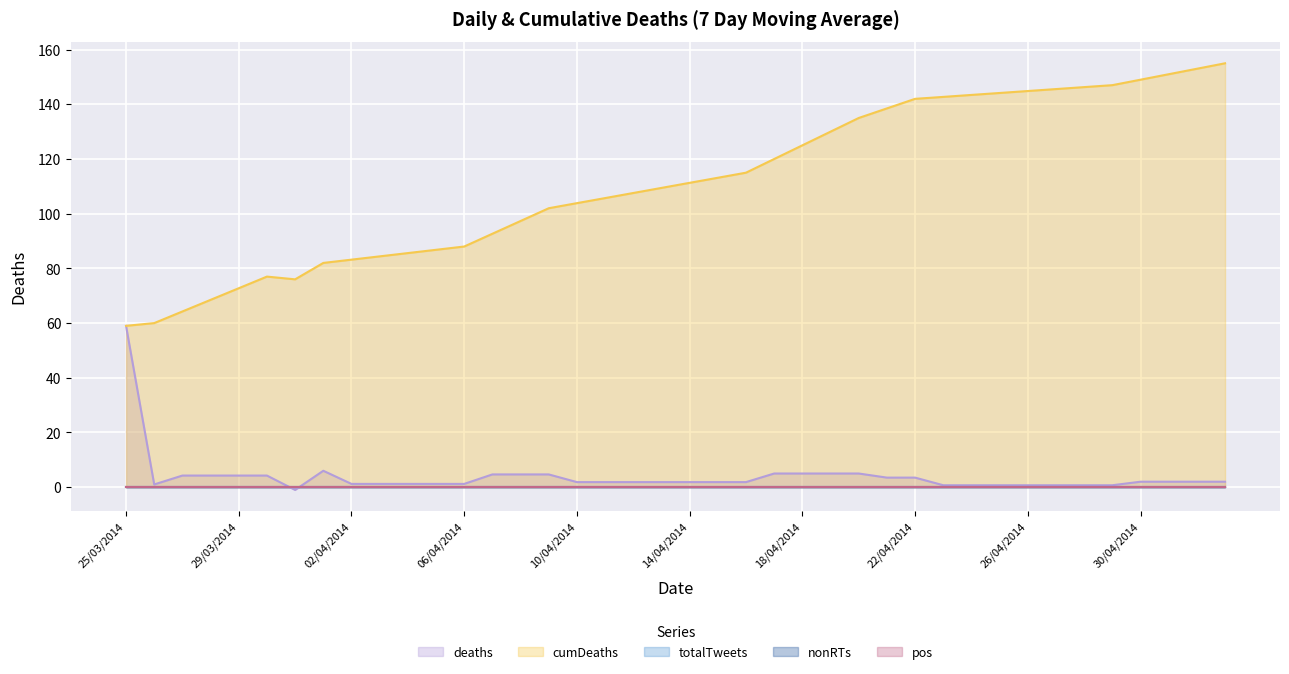

Between 18/04/2014 and 03/05/2014, which series saw the biggest shift?

cumDeaths